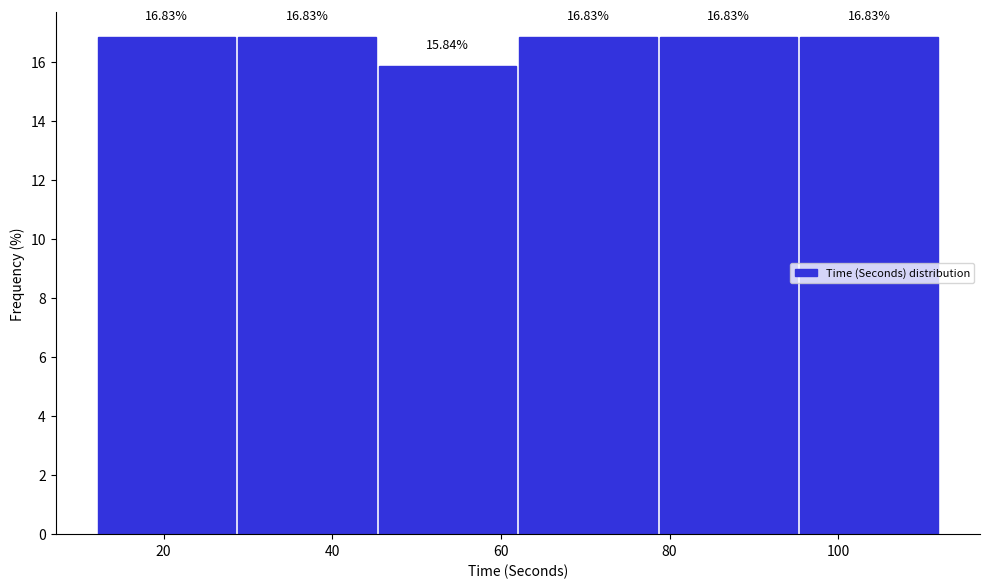

How tall is the bar that spans 46 to 62 on the x-axis? The bar edges are not printed on the chart, so give them approximately, as read against the axis.

15.84